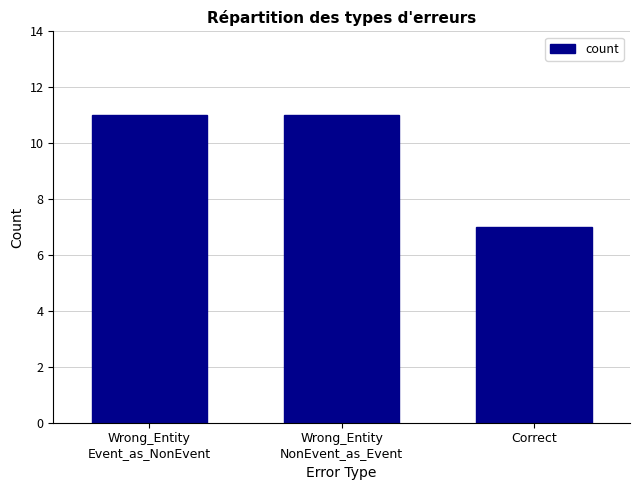

What is the sum of all values?

29